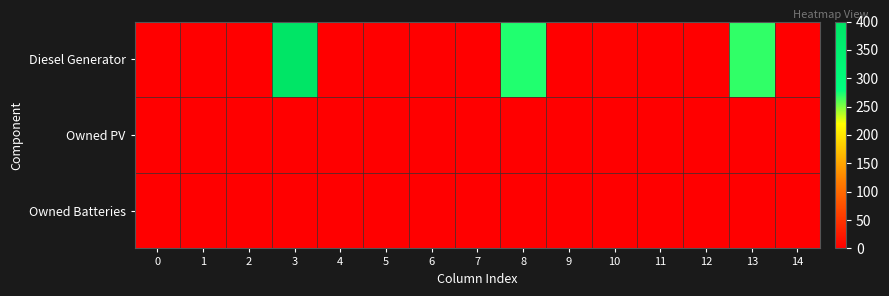

Reading left to right, what are all the values shown in this chart?

Diesel Generator: 0=0	1=0	2=0	3=400	4=0	5=0	6=0	7=0	8=272	9=0	10=3	11=0	12=0	13=268	14=0
Owned PV: 0=0	1=0	2=0	3=0	4=0	5=0	6=0	7=0	8=0	9=0	10=0	11=0	12=0	13=0	14=0
Owned Batteries: 0=0	1=0	2=0	3=0	4=0	5=0	6=0	7=0	8=0	9=0	10=0	11=0	12=0	13=0	14=0